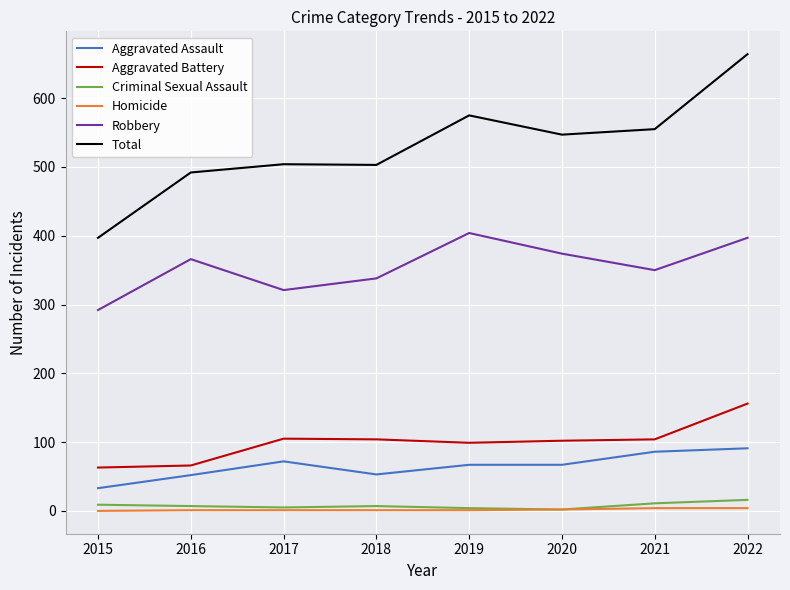

What is the difference between the Robbery values at 2022 and 2016?

31